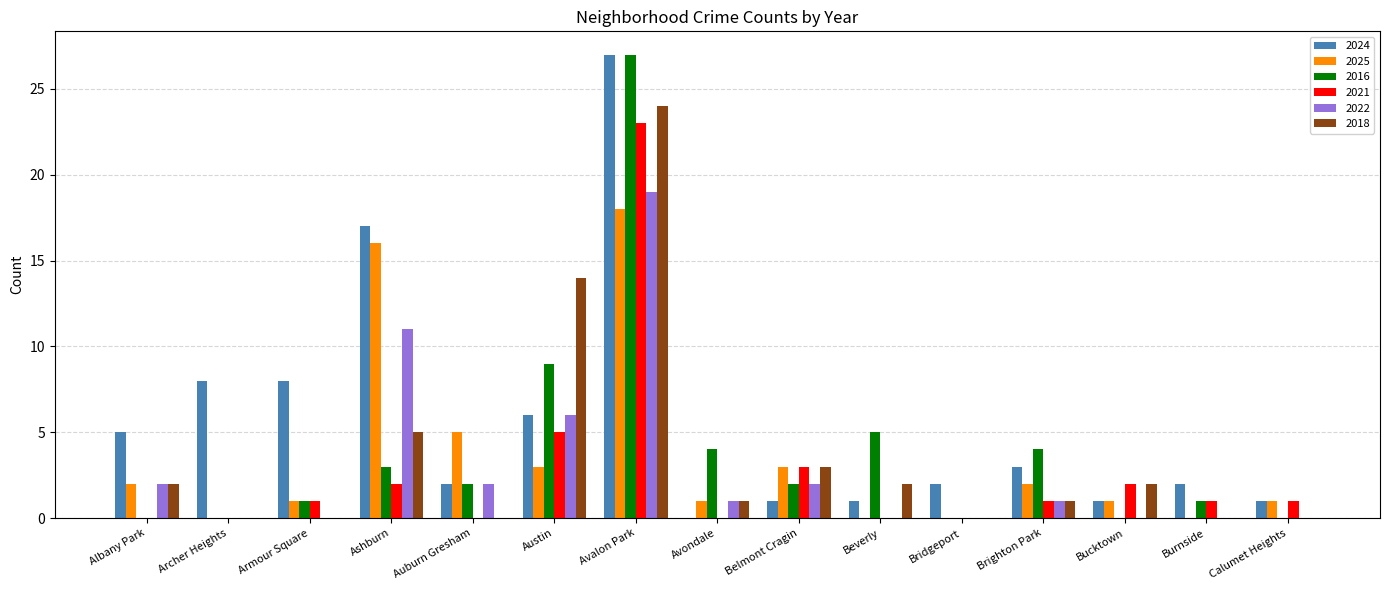

Which series changed the most between Avalon Park and Beverly?

2024